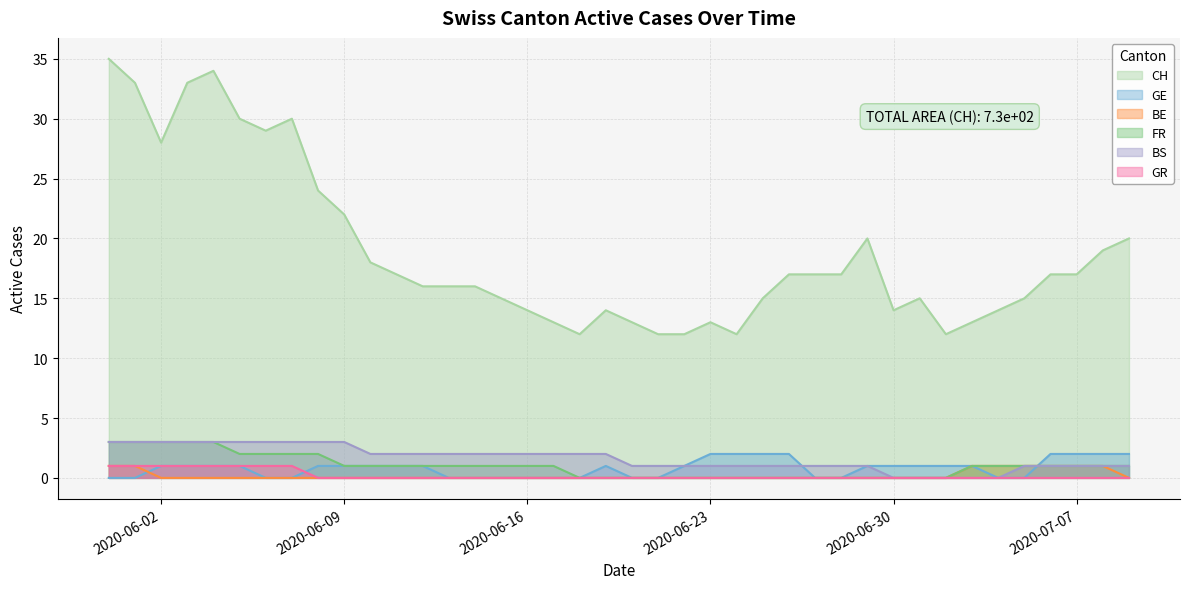

What is the spread (max minus min) of values at 2020-06-30?

14